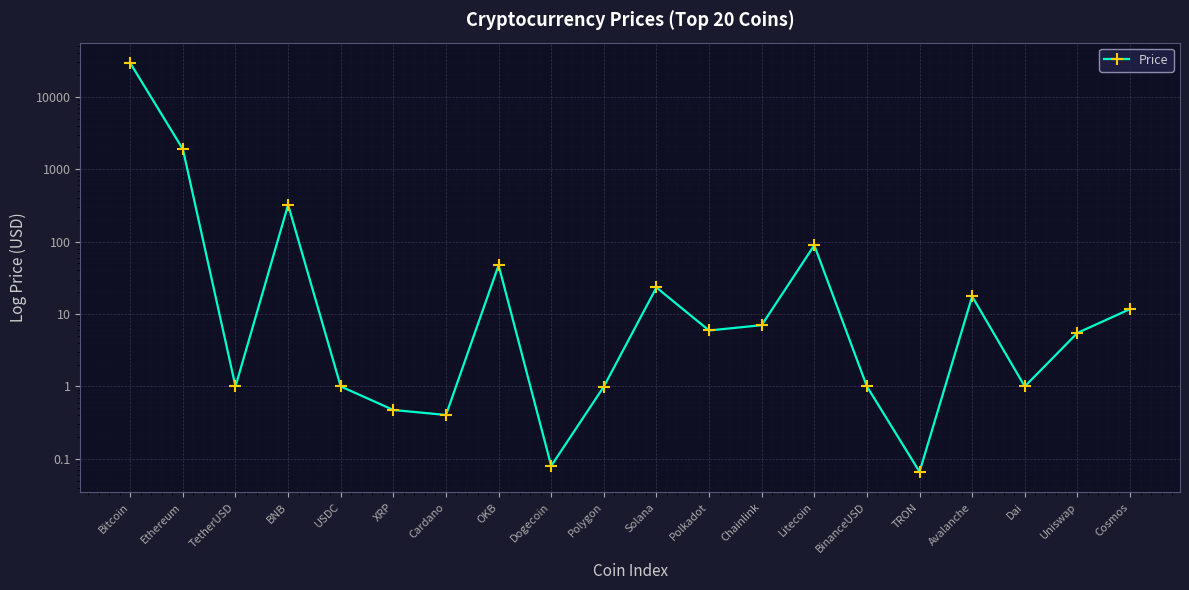

What is the value of the 12th point from the left?

5.9